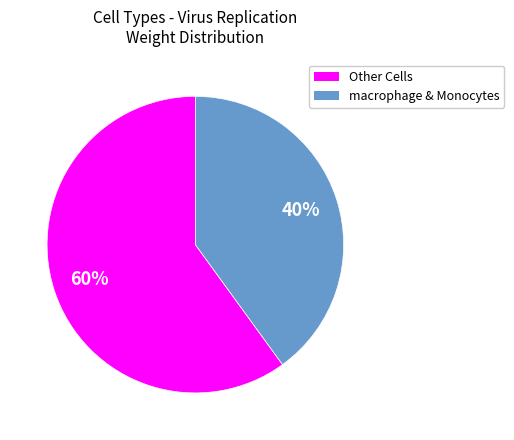

Does any single category account for the majority?

Yes